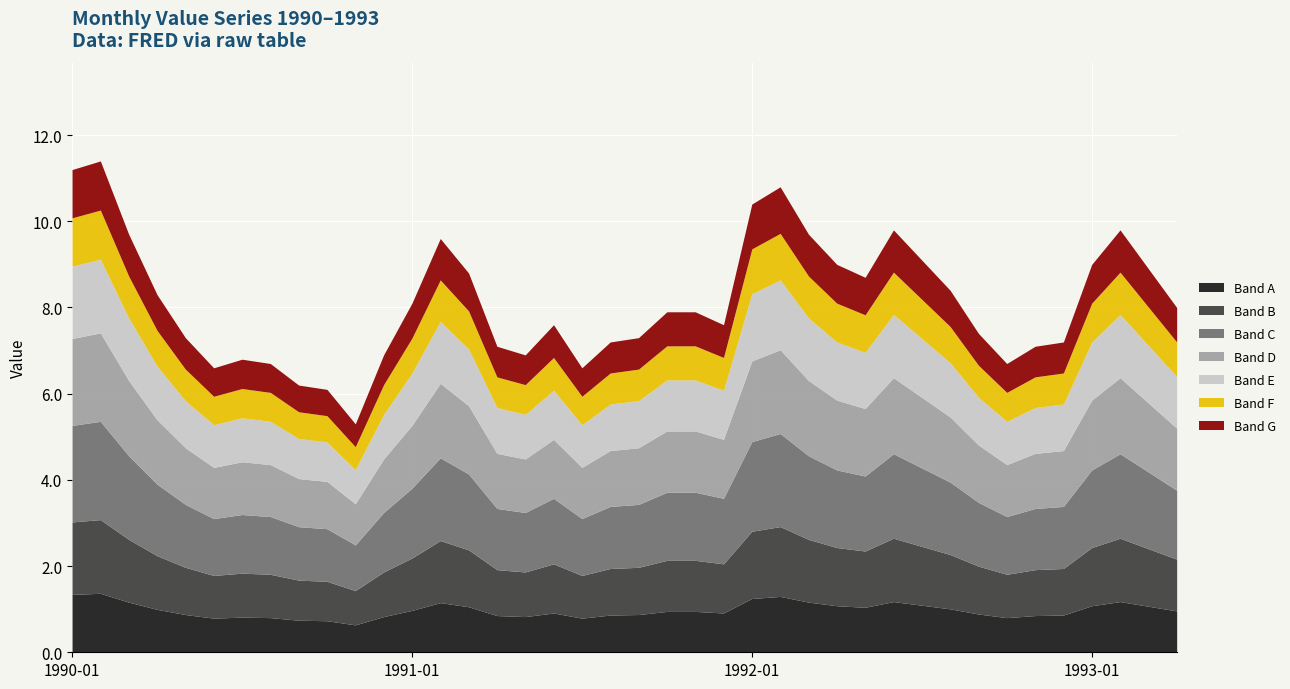

What is the maximum value shown in the chart?

11.4